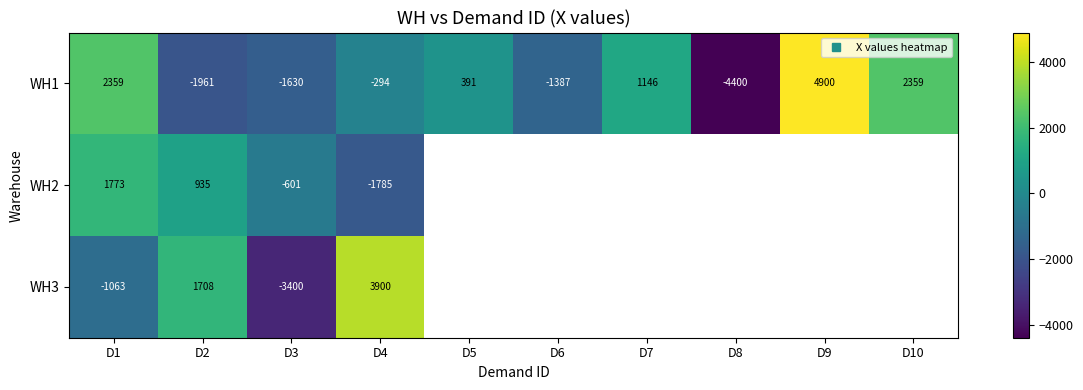

Which series has the largest range (max minus min)?

WH1